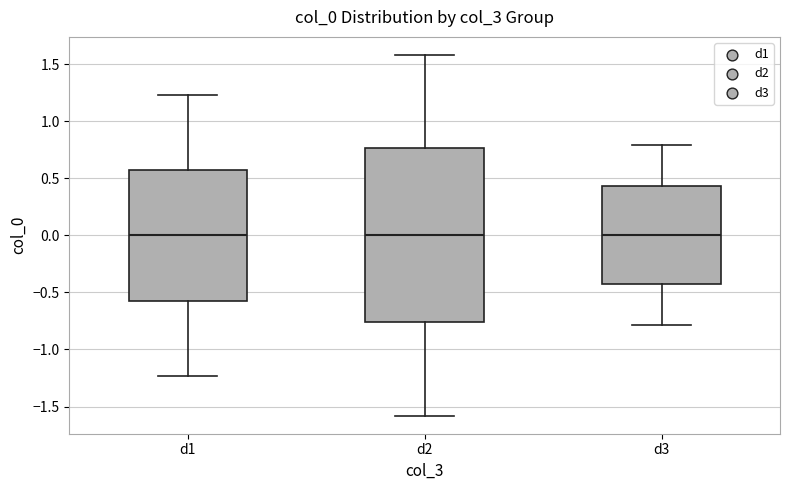

Which box is the tallest, from its lower edge to its upper edge?

d2